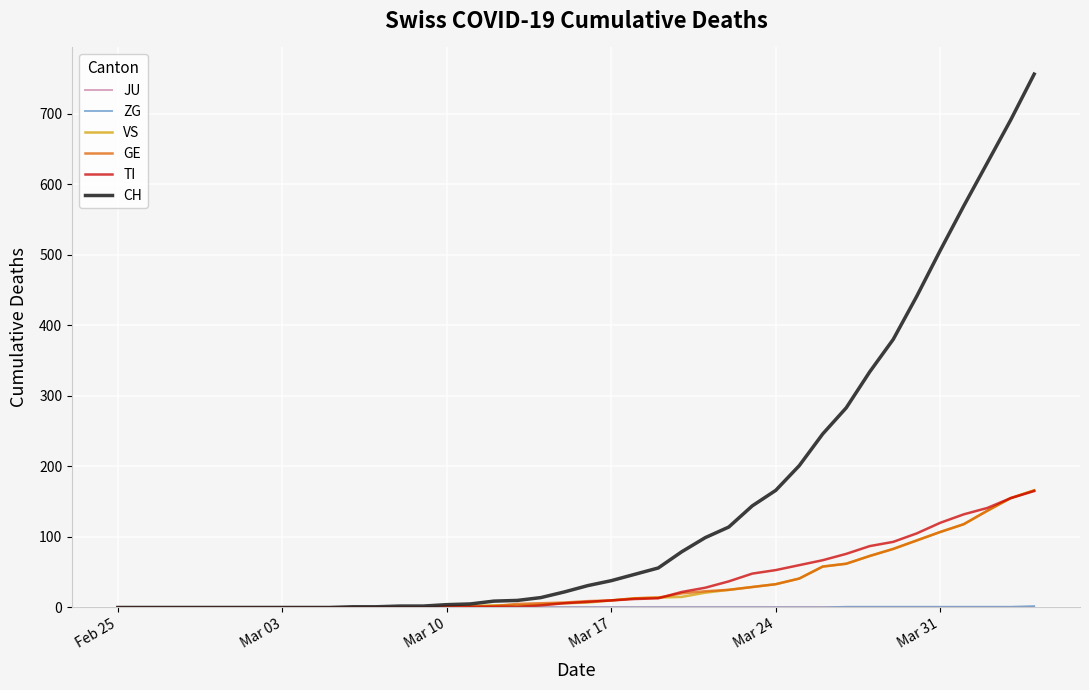

Which series has the widest spread of values?

CH